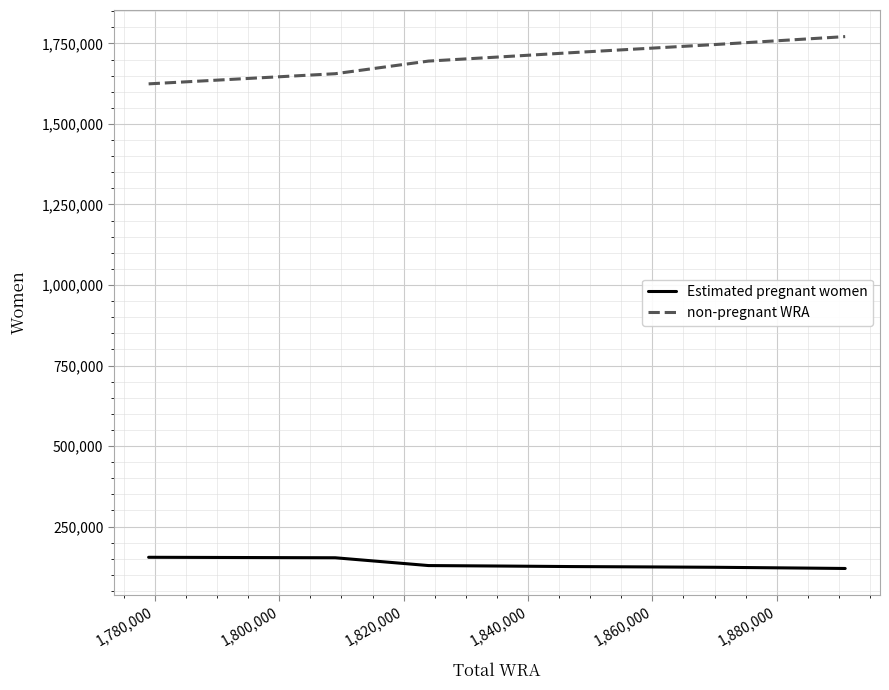

Is this an area chart (filled region under the line)?

No